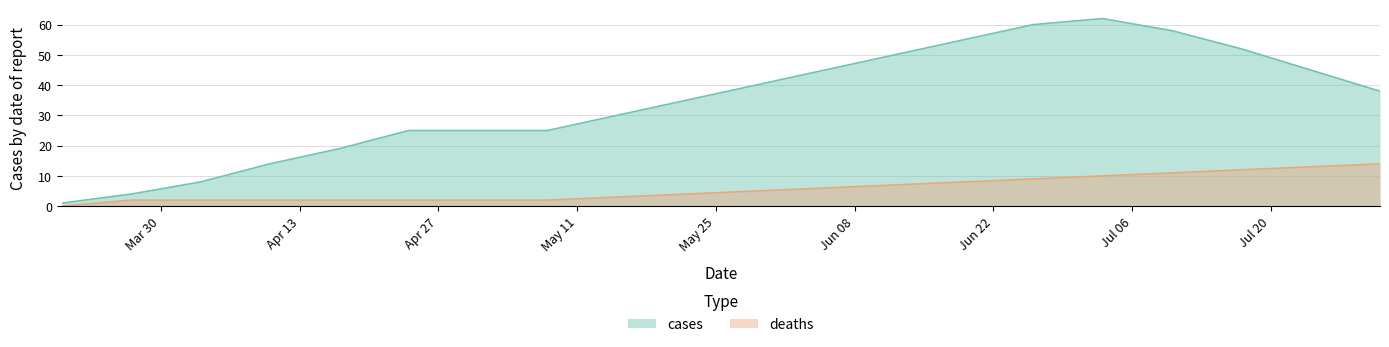

In cases, how many points are higher than both neighbors (excluding endpoints)?

1